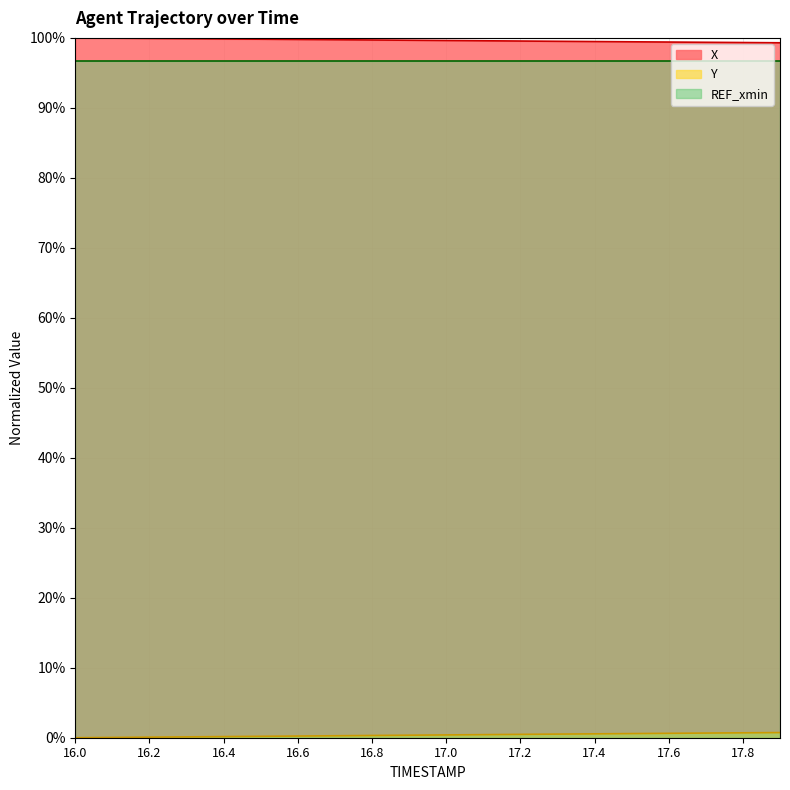

The value of REF_xmin at 16.4 is 30.5. True or false?

False